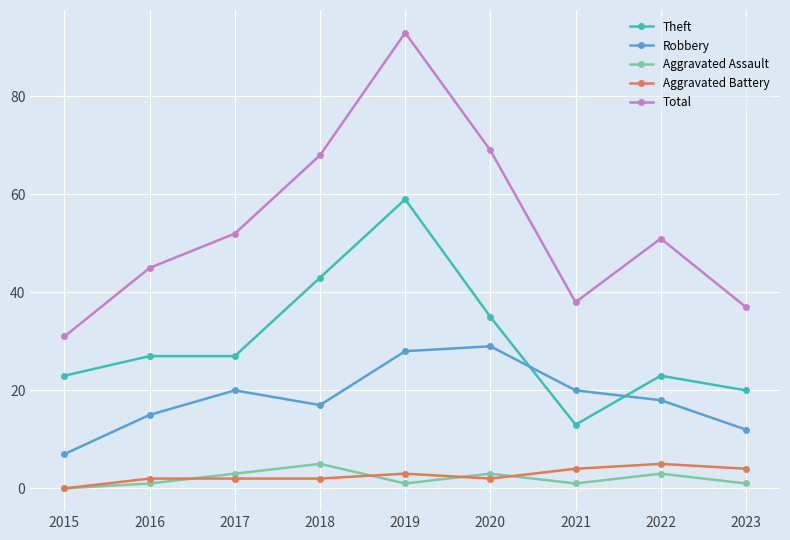

Is the value of Aggravated Assault at 2023 greater than the value of Theft at 2015?

No